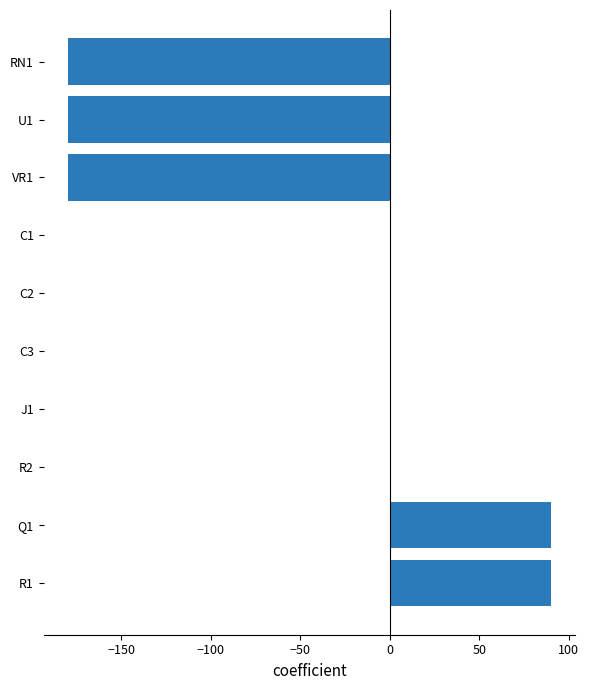

Is it true that the value at Q1 is 90?

True